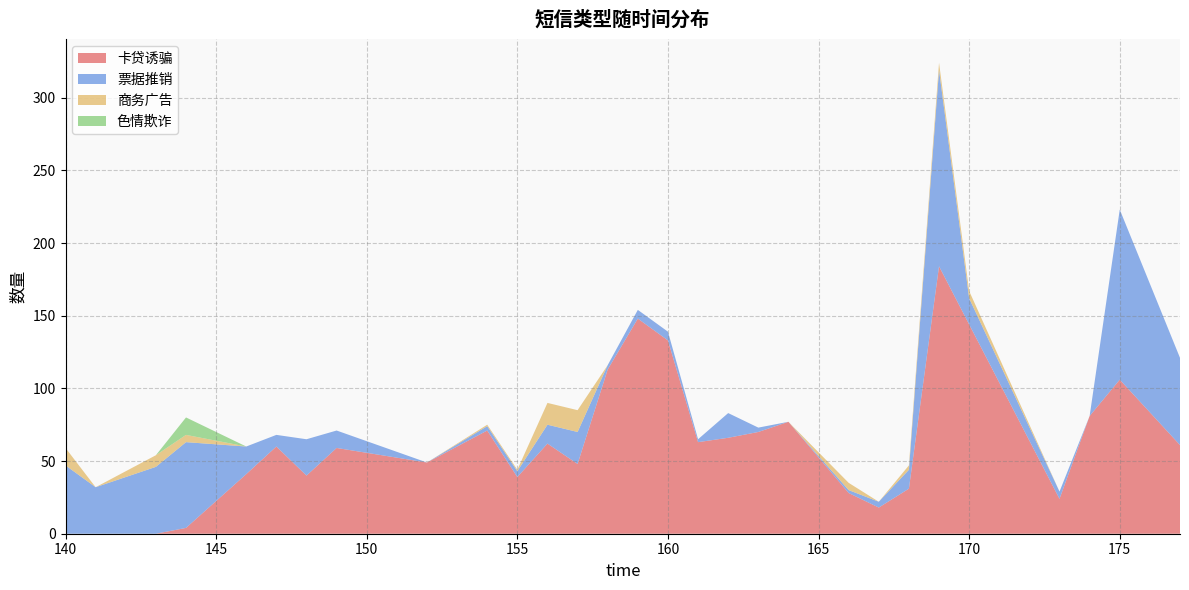

Reading left to right, extract all data points from this chart.

卡贷诱骗: 140=0	141=0	143=0	144=4	146=41	147=60	148=40	149=59	152=49	154=71	155=39	156=62	157=48	158=113	159=148	160=133	161=63	162=66	163=70	164=77	166=28	167=18	168=31	169=184	170=144	173=24	174=81	175=106	177=61
票据推销: 140=47	141=32	143=46	144=59	146=19	147=8	148=25	149=12	152=0	154=3	155=4	156=13	157=22	158=3	159=6	160=6	161=2	162=17	163=3	164=0	166=2	167=4	168=13	169=135	170=18	173=5	174=0	175=117	177=60
商务广告: 140=12	141=0	143=8	144=5	146=0	147=0	148=0	149=0	152=0	154=1	155=1	156=15	157=15	158=0	159=0	160=0	161=0	162=0	163=0	164=0	166=5	167=0	168=3	169=5	170=5	173=0	174=0	175=0	177=0
色情欺诈: 140=0	141=0	143=0	144=12	146=0	147=0	148=0	149=0	152=0	154=0	155=0	156=0	157=0	158=0	159=0	160=0	161=0	162=0	163=0	164=0	166=0	167=0	168=0	169=0	170=0	173=0	174=0	175=0	177=0